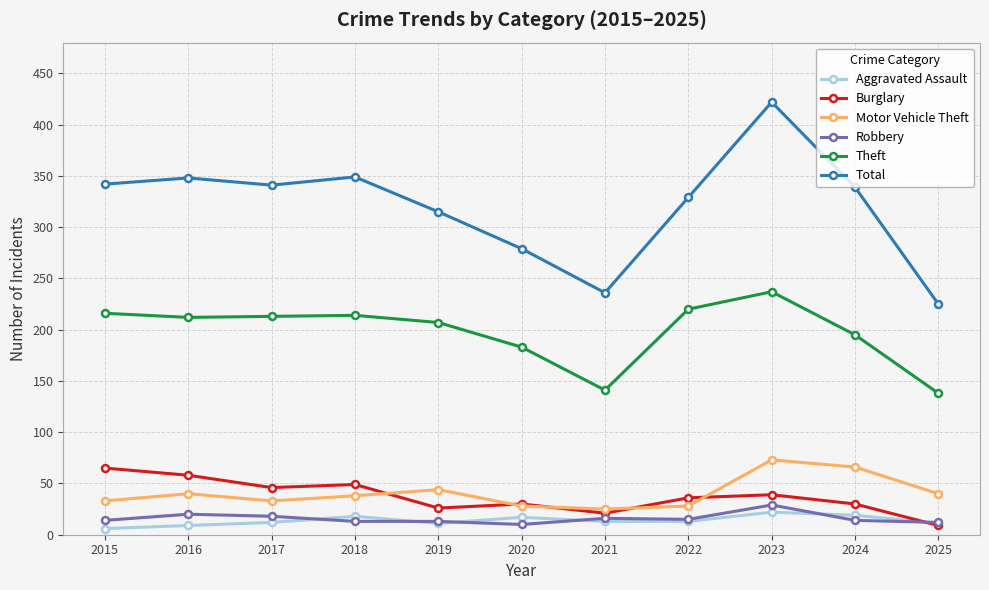

Which series has the largest range (max minus min)?

Total